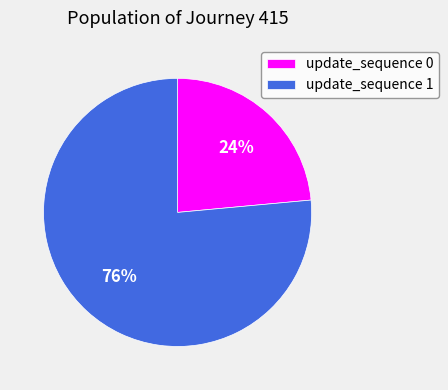

How many slices are in this pie chart?

2